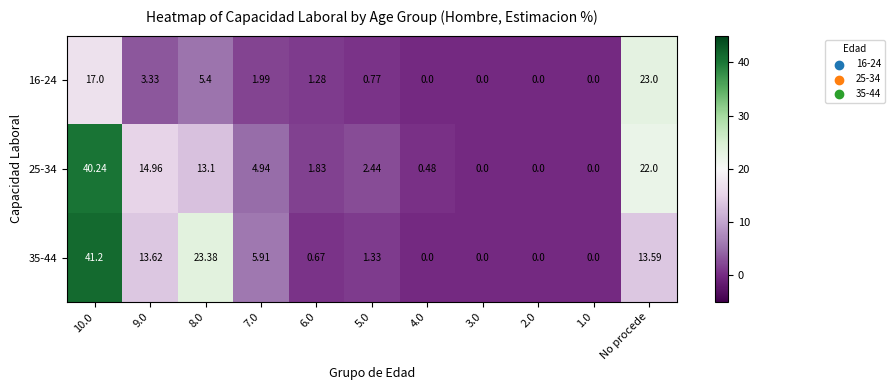

Which series has the largest total across all categories?

25-34